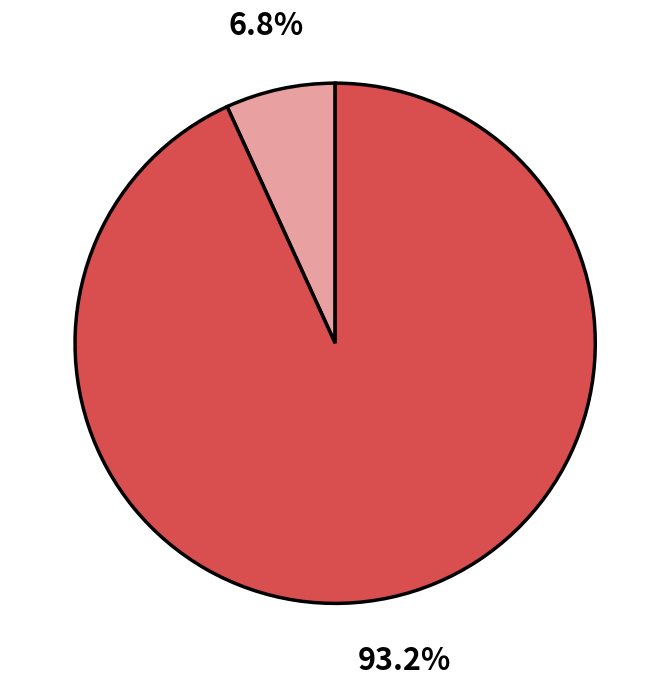

To the nearest percent, what is the average slice percentage?

50%